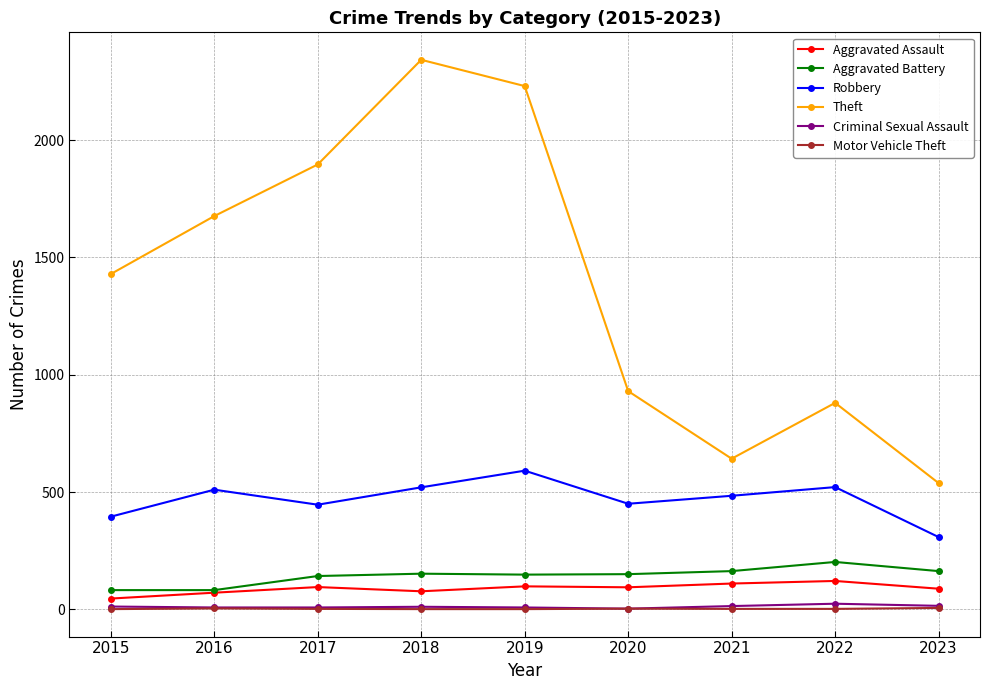

True or false: Theft and Robbery cross at least once.

False